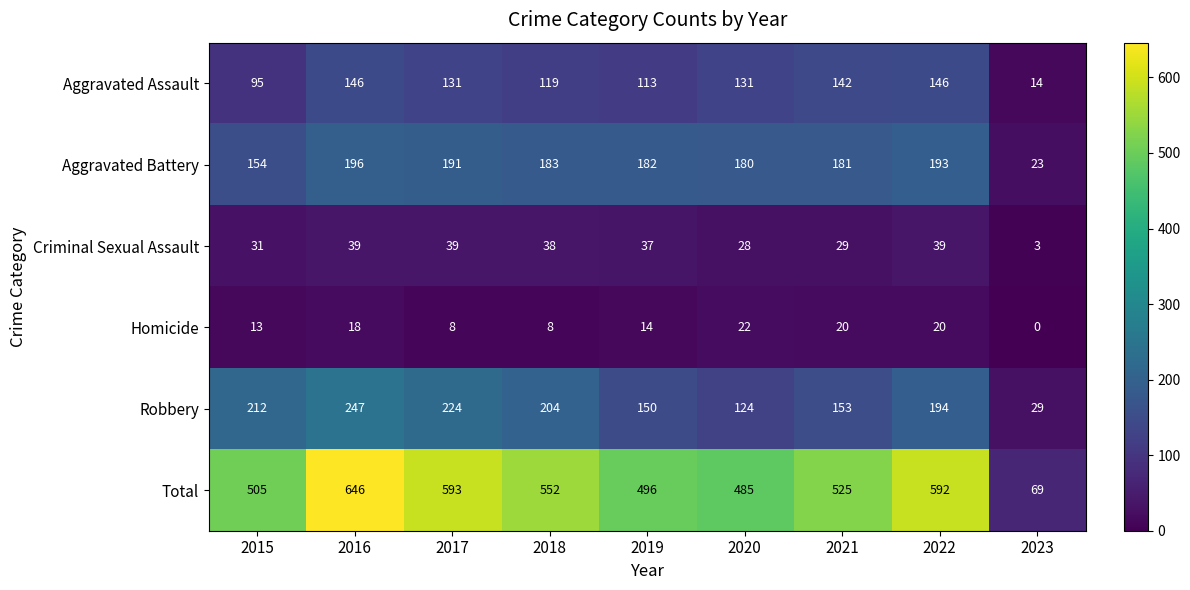

At 2018, list the series in order from largest to smallest.

Total, Robbery, Aggravated Battery, Aggravated Assault, Criminal Sexual Assault, Homicide